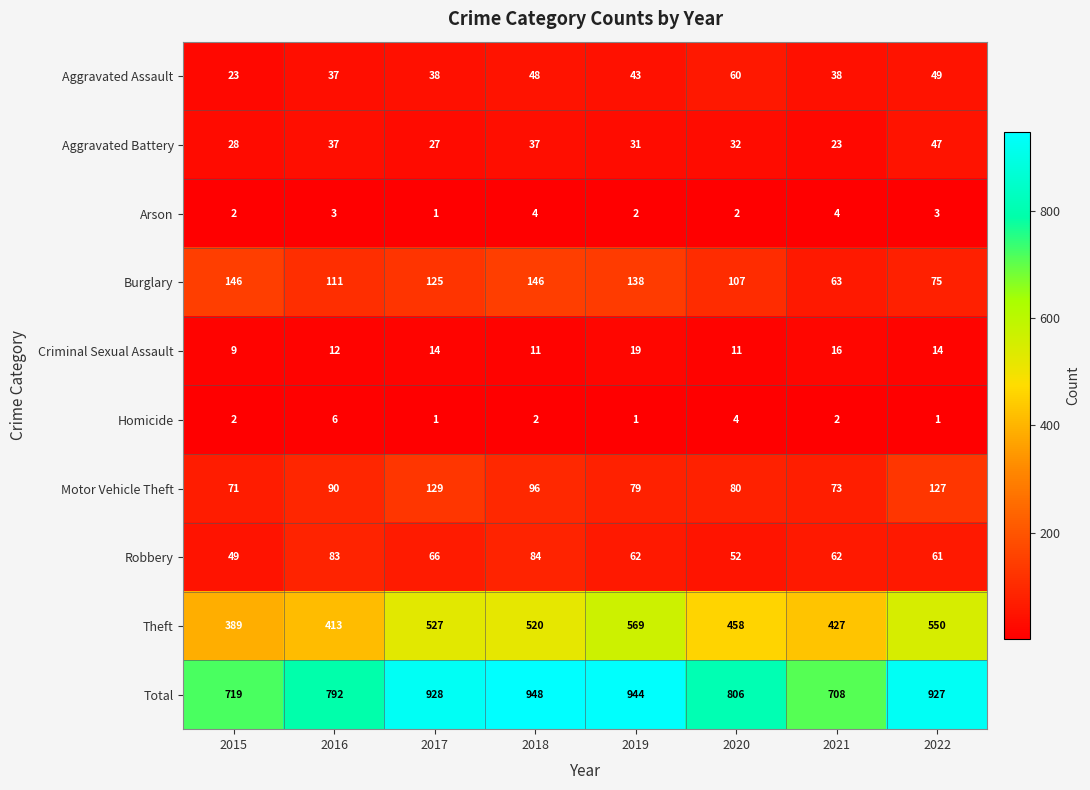

How many distinct data groups are displayed?

10